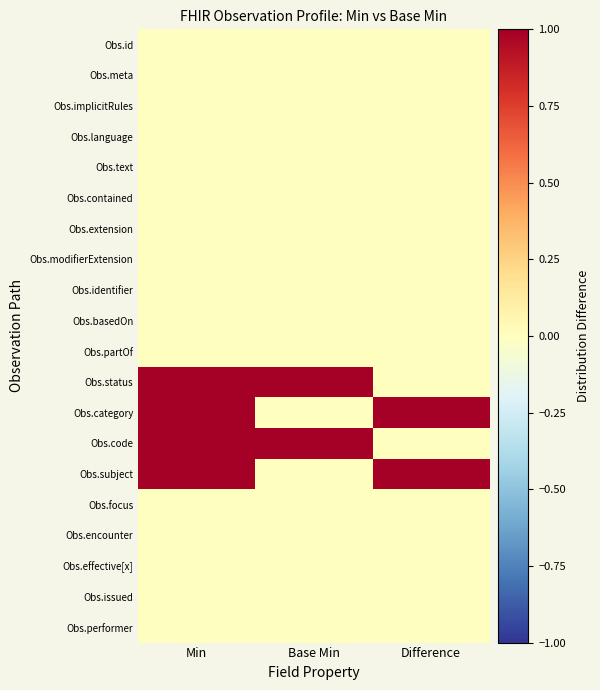

How many distinct data groups are displayed?

20